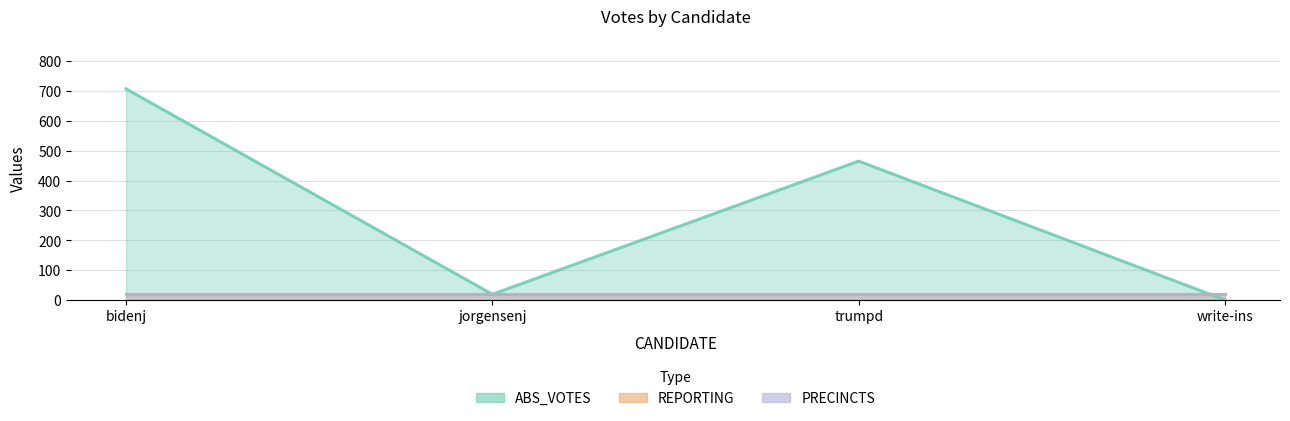

True or false: ABS_VOTES and PRECINCTS cross at least once.

True